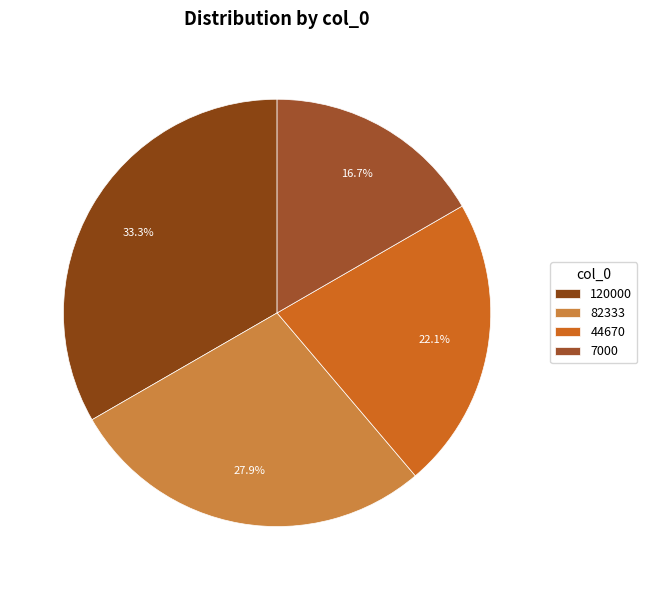

Does 82333 represent more than half of the total?

No